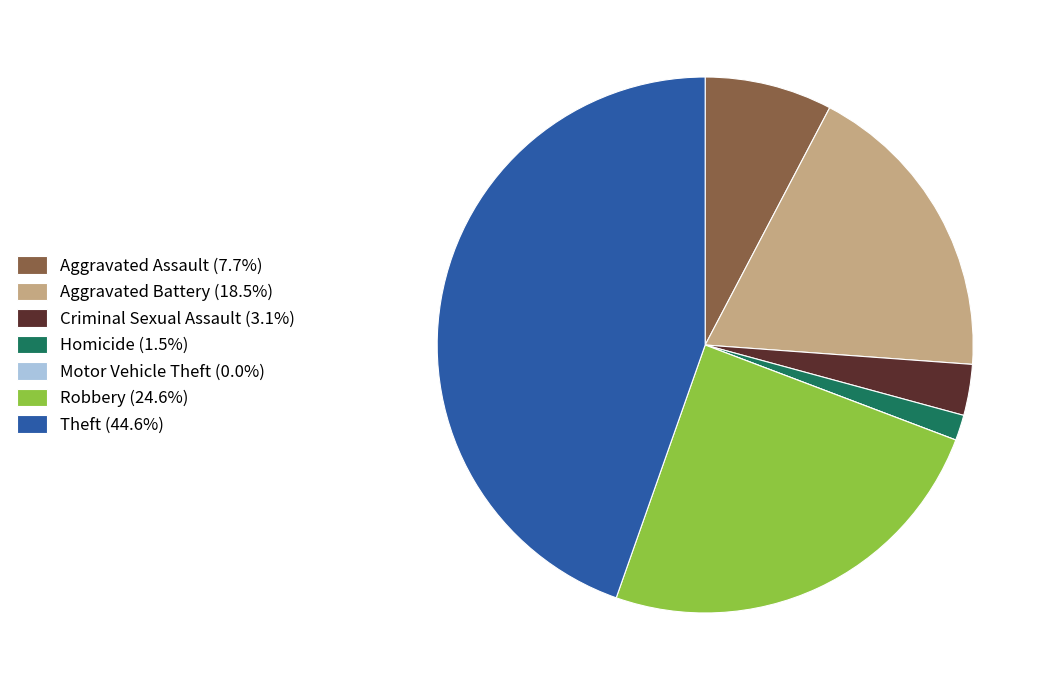

The Homicide slice represents 9% of the pie. True or false?

False